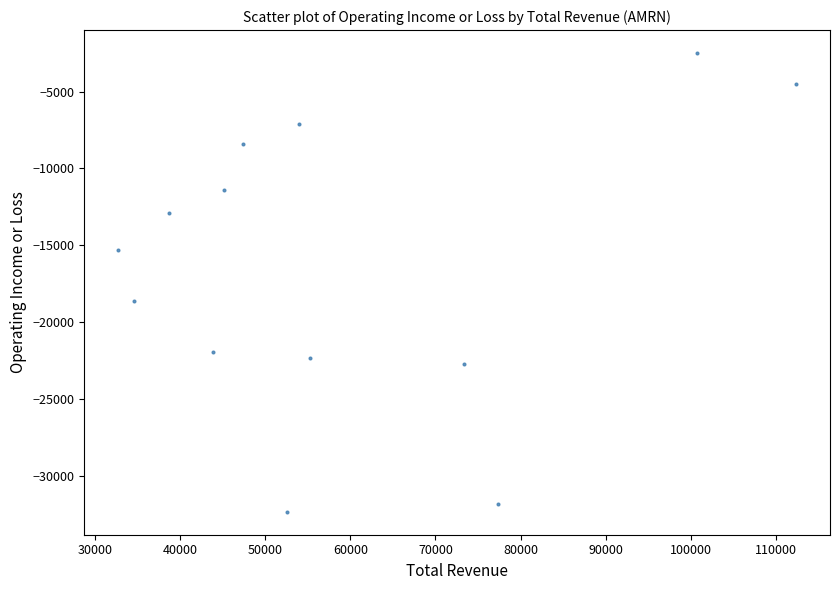

What is the range of Y values (max minus min)?

29800